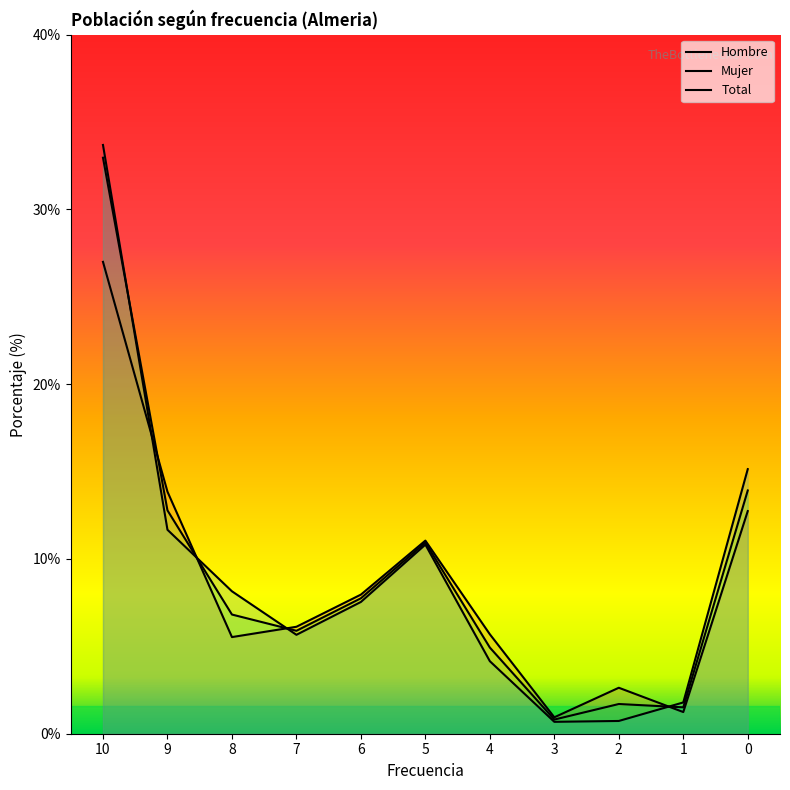

True or false: Mujer has more than 0 points higher than both neighbors.

True